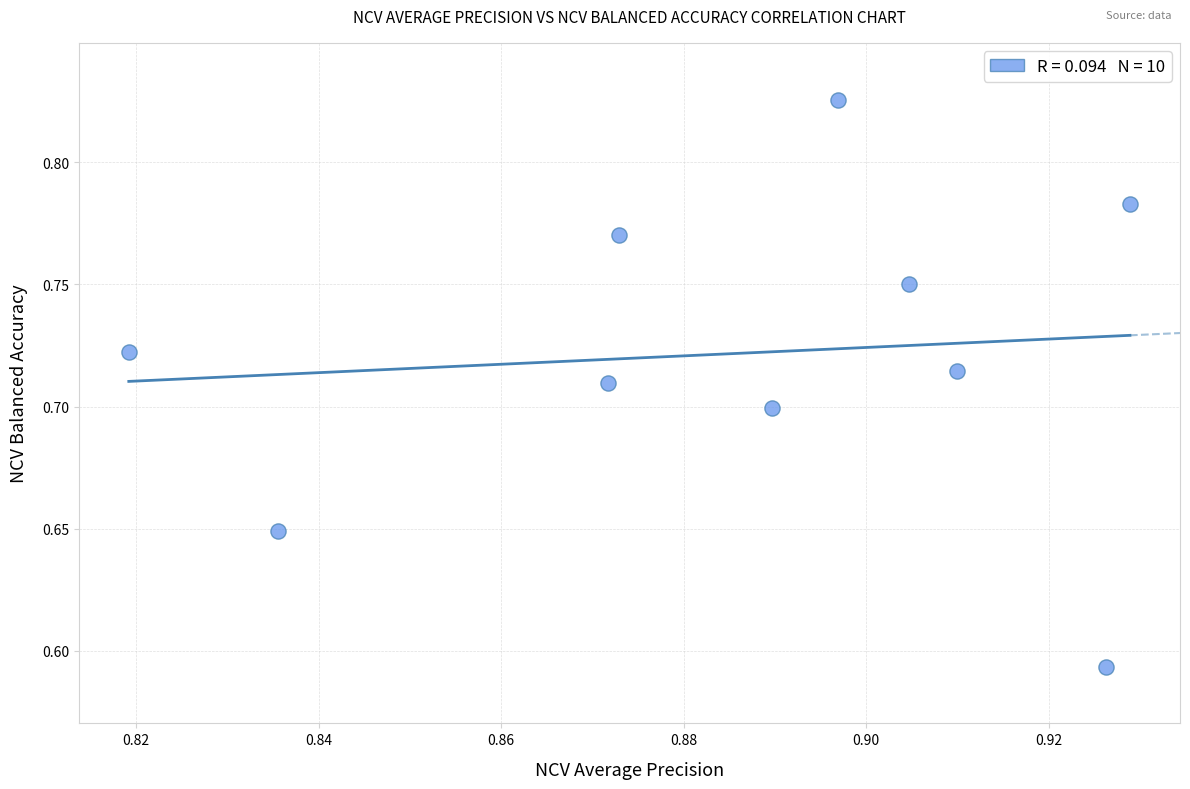

What is the average X value?

0.9